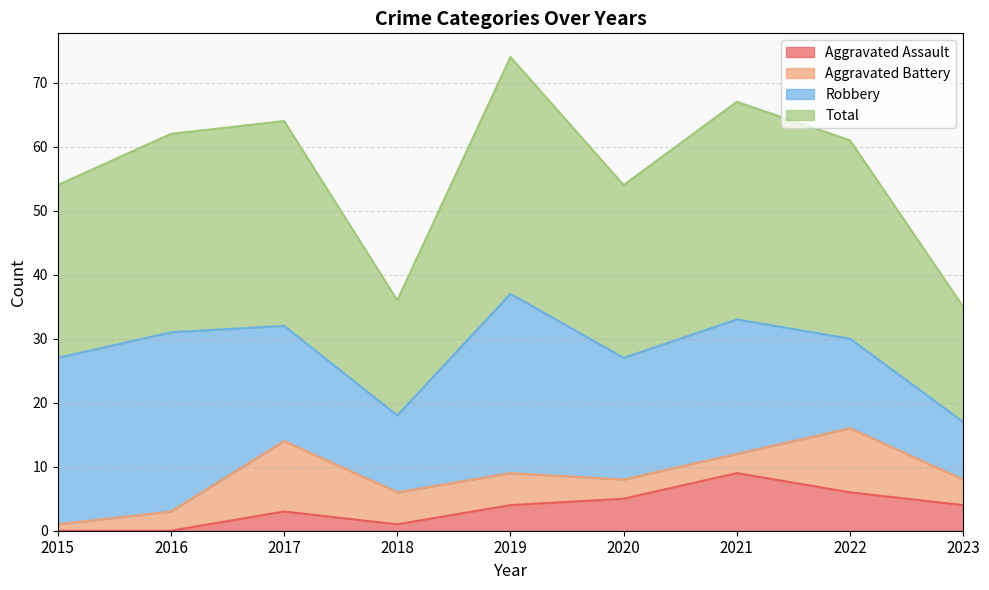

The Total series shows 74 at 2019. True or false?

True